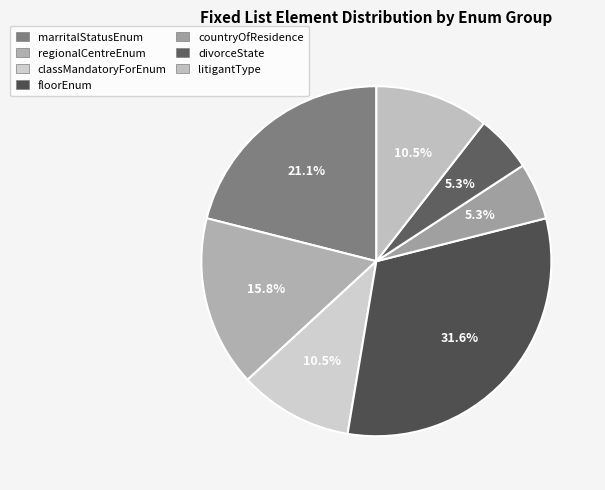

Which slice is the largest?

floorEnum